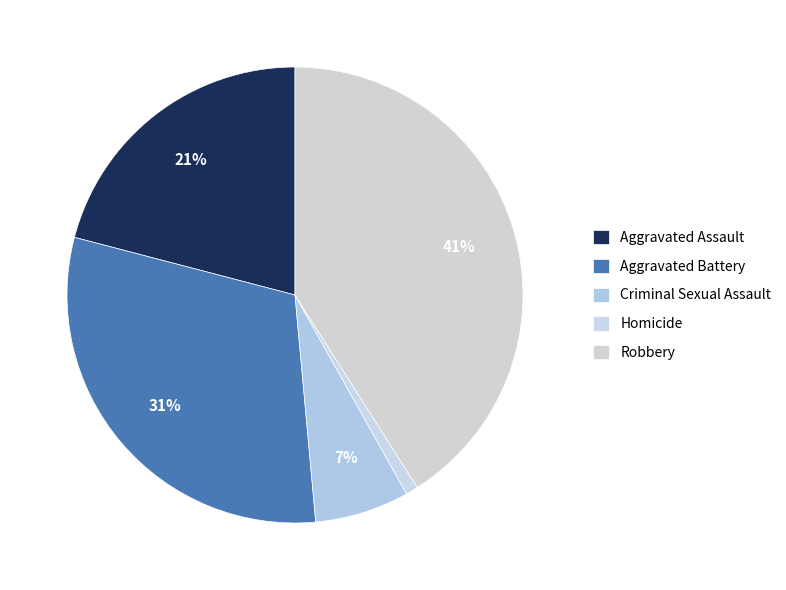

Does any single category account for the majority?

No